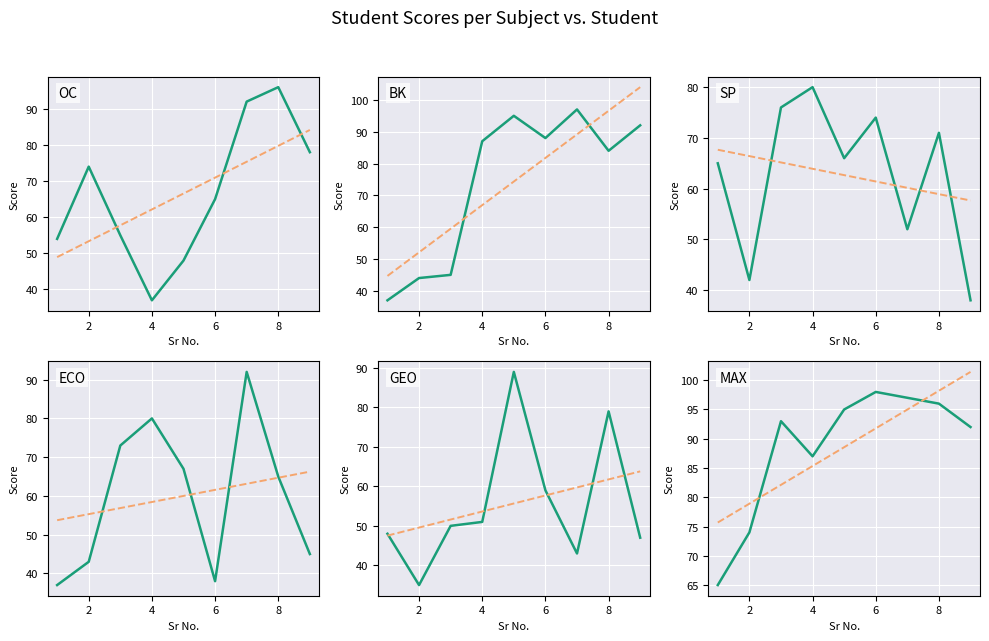

Where does the SP series first go above 66?

3